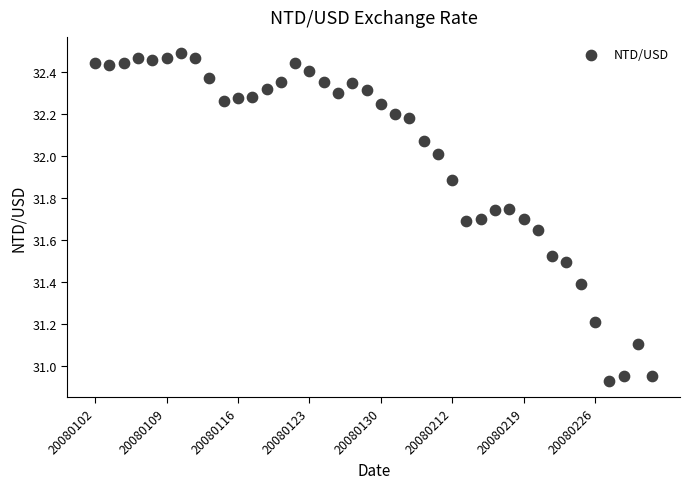

What is the range of Y values (max minus min)?

1.6